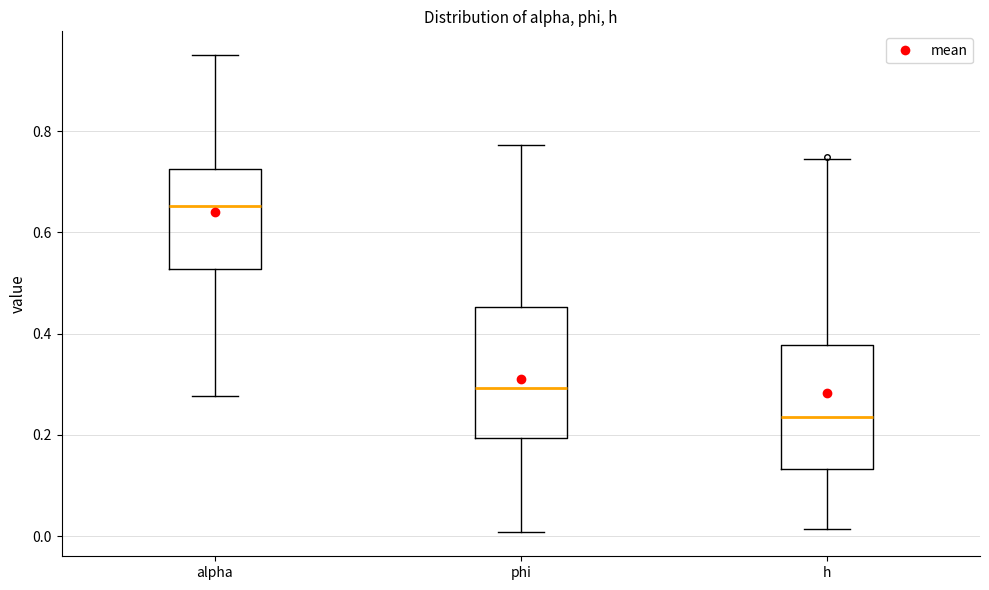

Where does the lower whisker of the box for alpha end on the y-axis? The values are not printed on the chart, so give them approximately, as read against the axis.

0.28